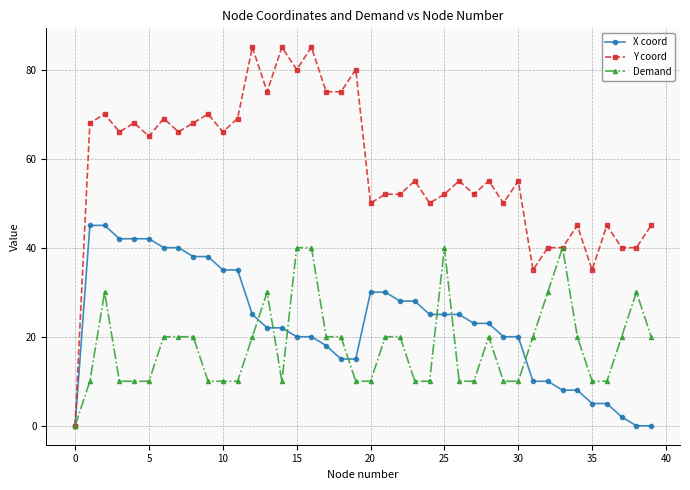

Which series has the widest spread of values?

Y coord